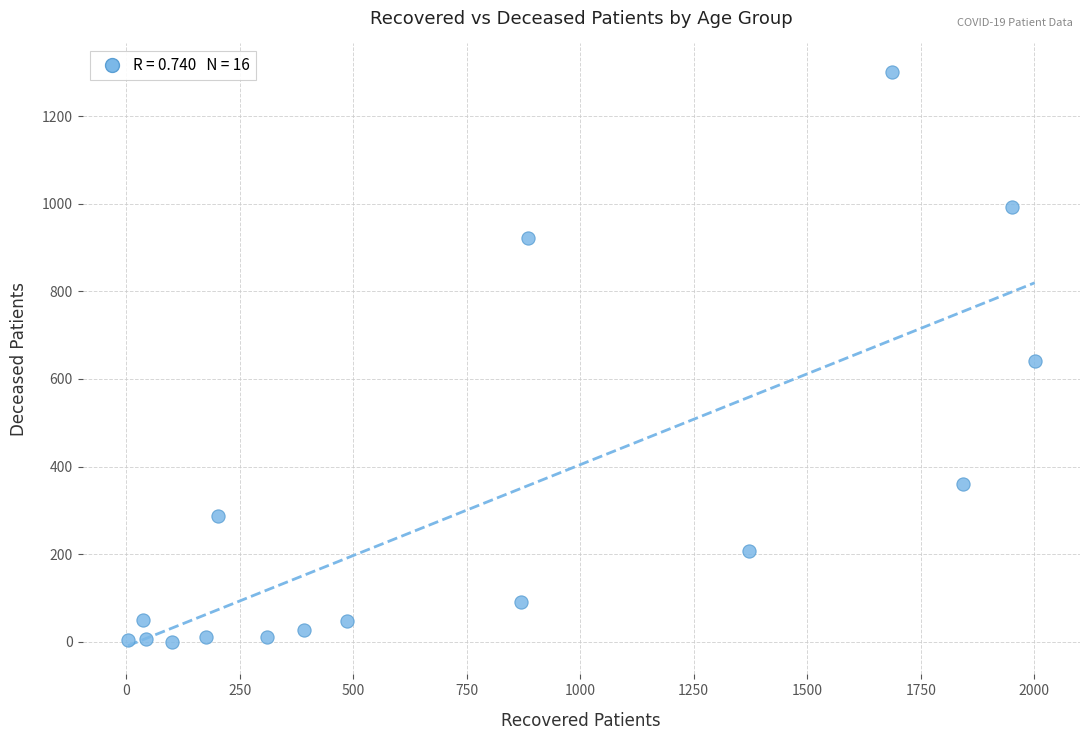

What is the range of X values (max minus min)?

1997